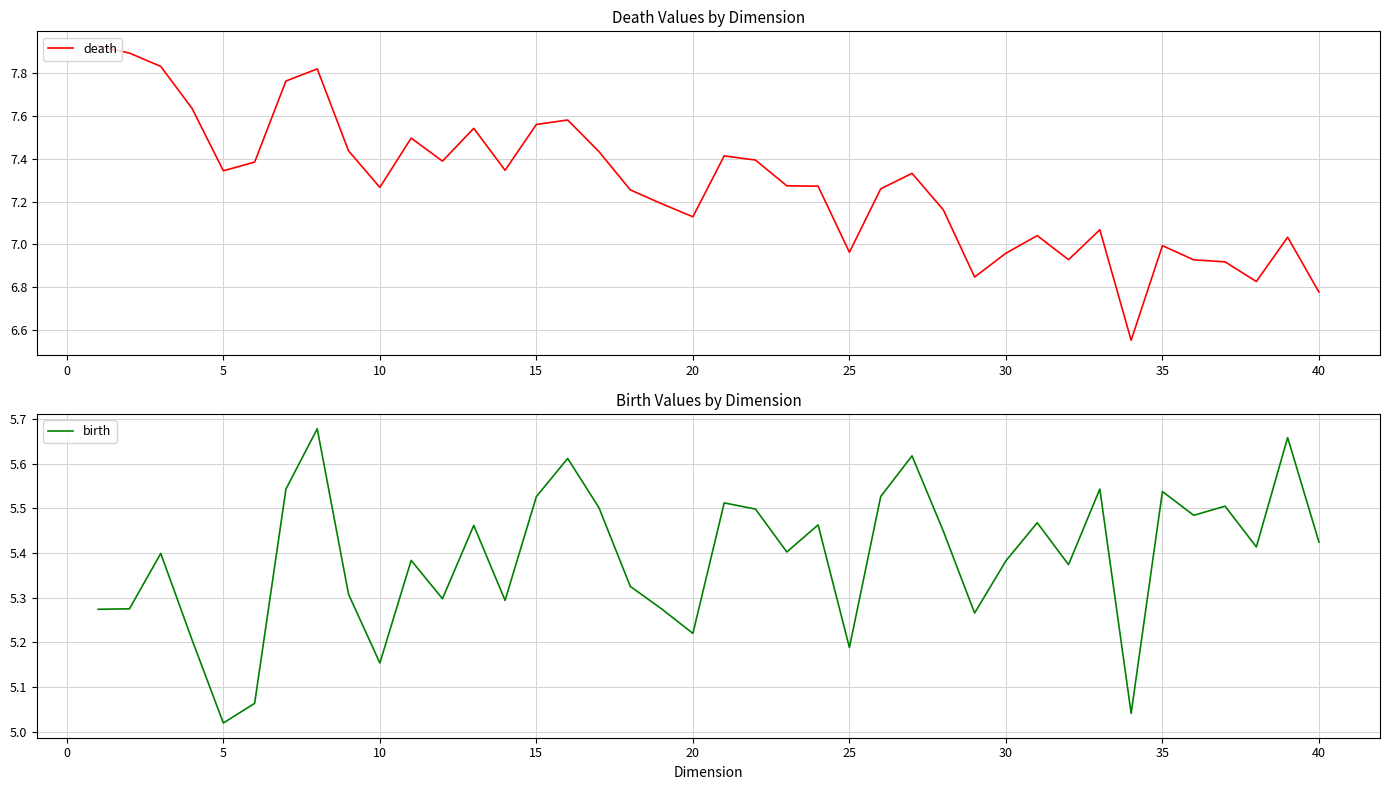

At which label is birth closest to 5?

5